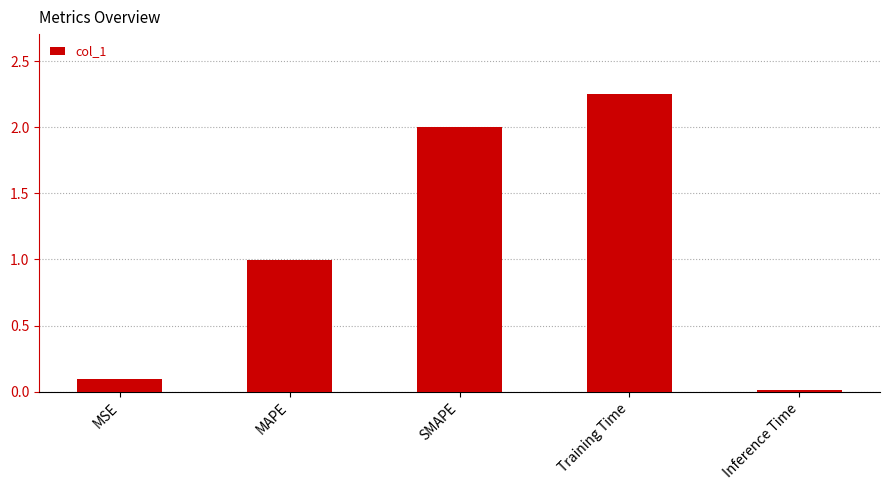

What is the change in value from MSE to Training Time?

+2.2